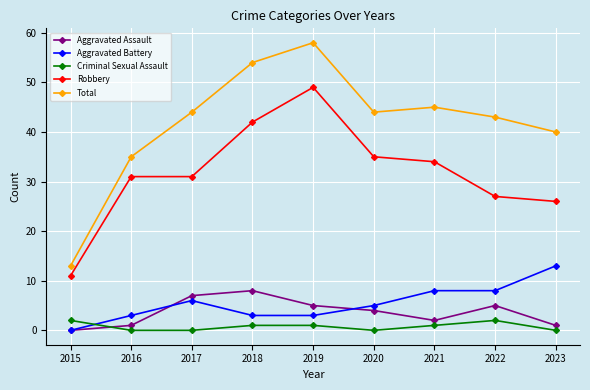

What is the value of the Criminal Sexual Assault point at the 7th from the left?

1